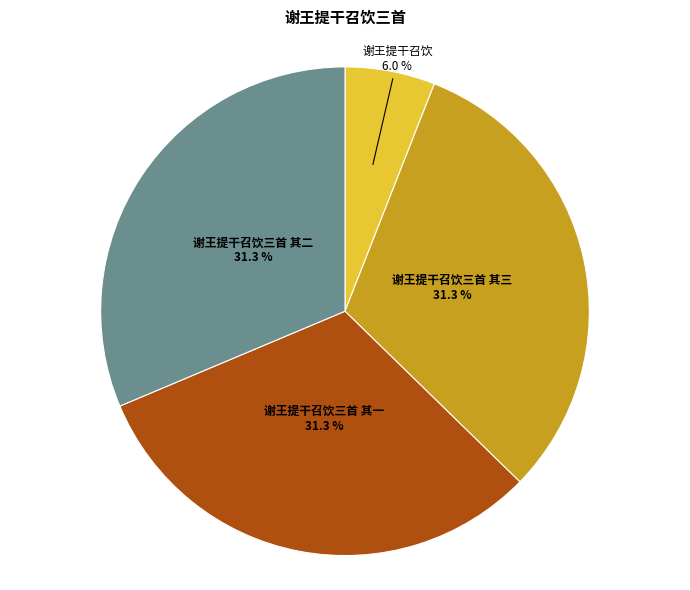

How much of the chart is everything except 谢王提干召饮三首 其二?

68.7%